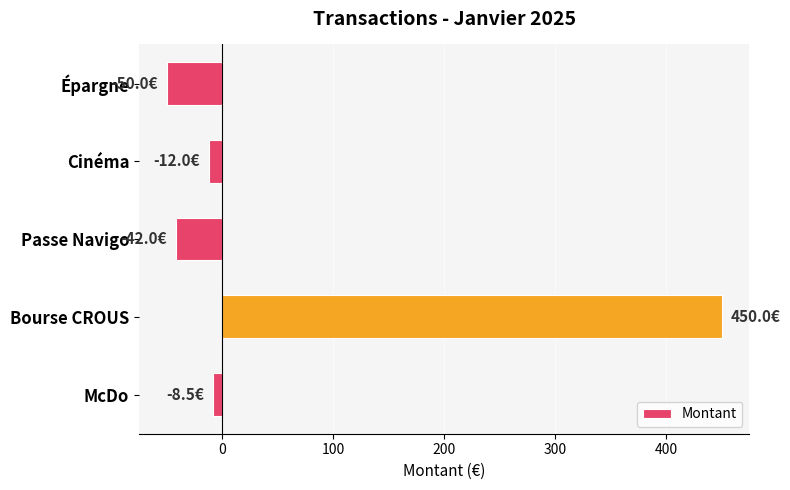

What is the maximum value shown in the chart?

450.0